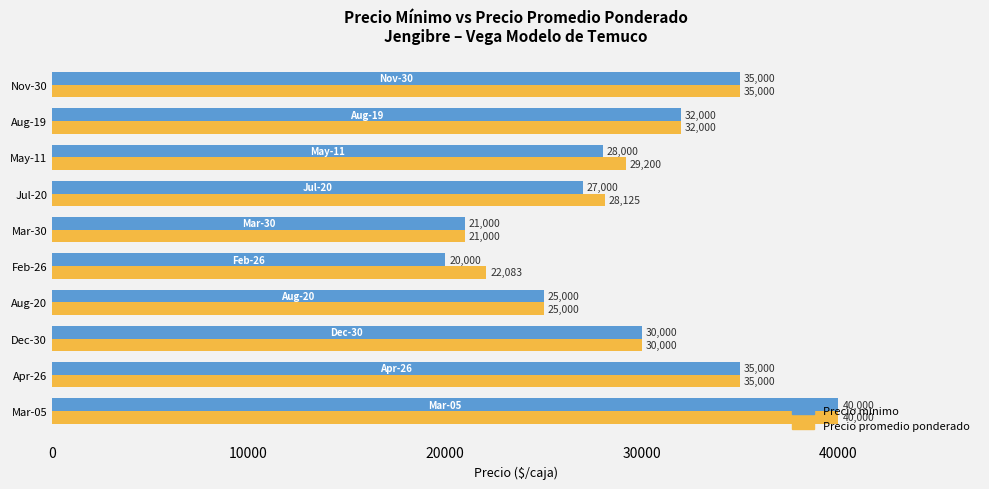

Rank the series by their average value, from lowest to highest.

Precio minimo, Precio promedio ponderado